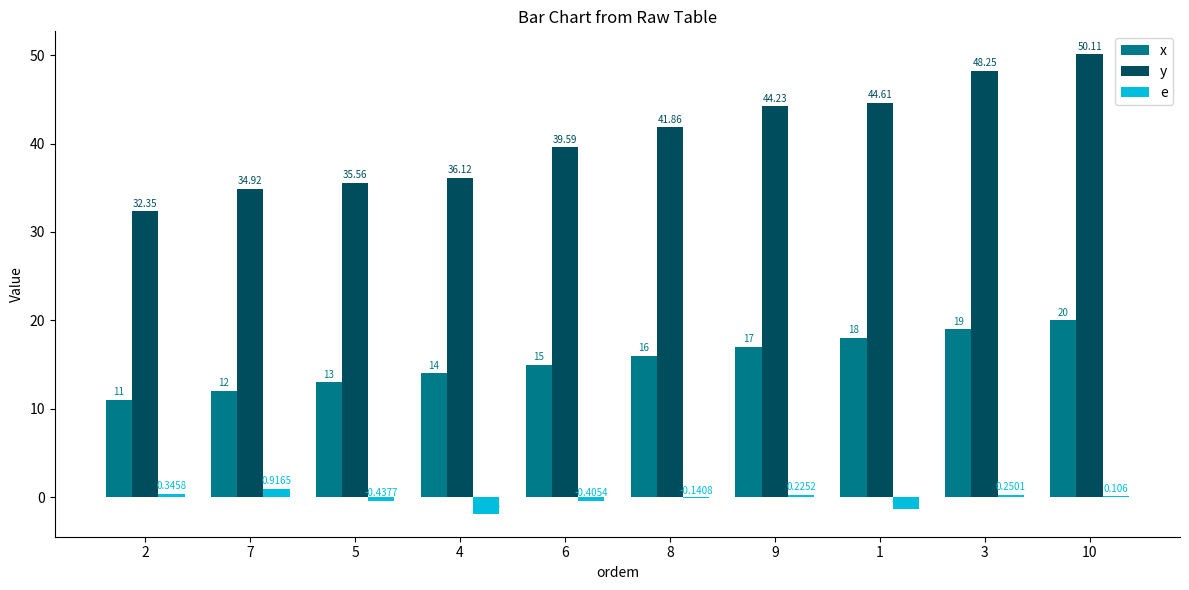

At which category is the sum across all series the highest?

10